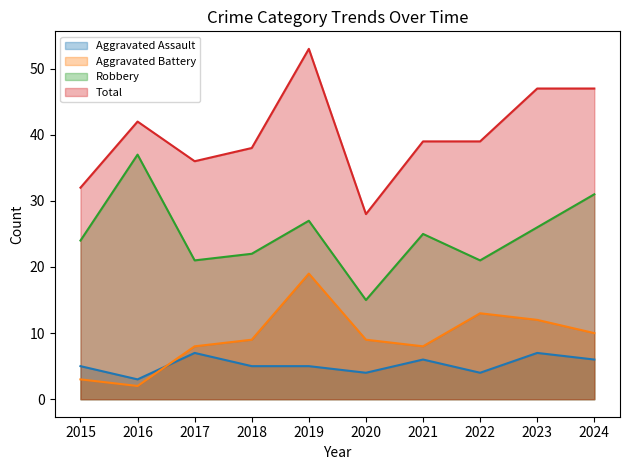

Which series has the largest total across all categories?

Total